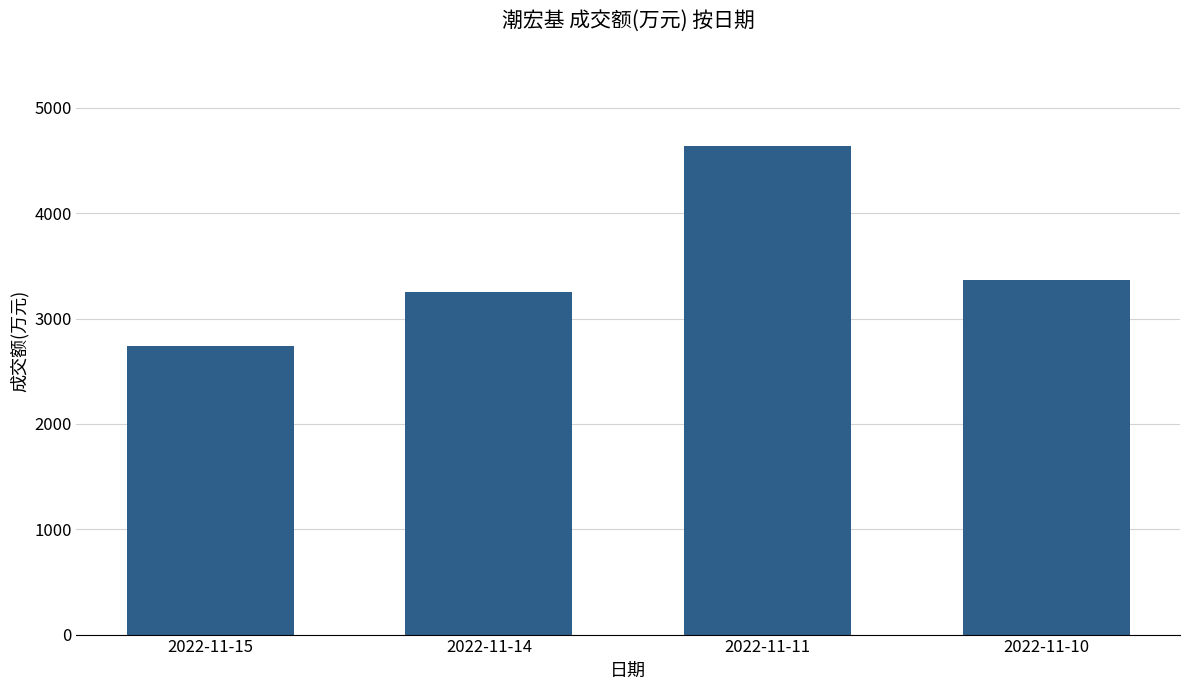

Is it true that the value at 2022-11-10 is 5003?

False